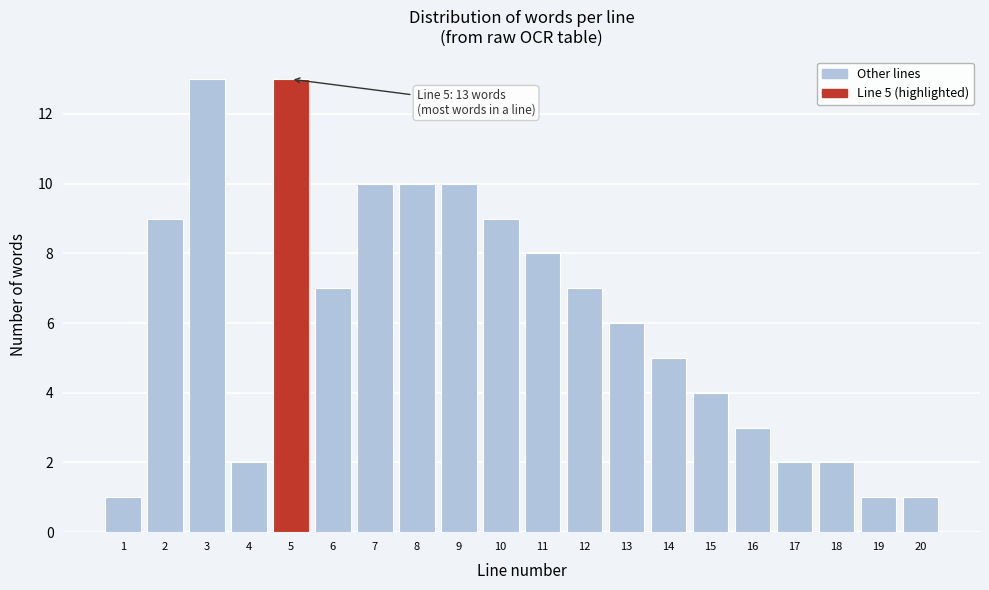

Reading left to right, transcribe all the data shown in this chart.

1=1	2=9	3=13	4=2	5=13	6=7	7=10	8=10	9=10	10=9	11=8	12=7	13=6	14=5	15=4	16=3	17=2	18=2	19=1	20=1